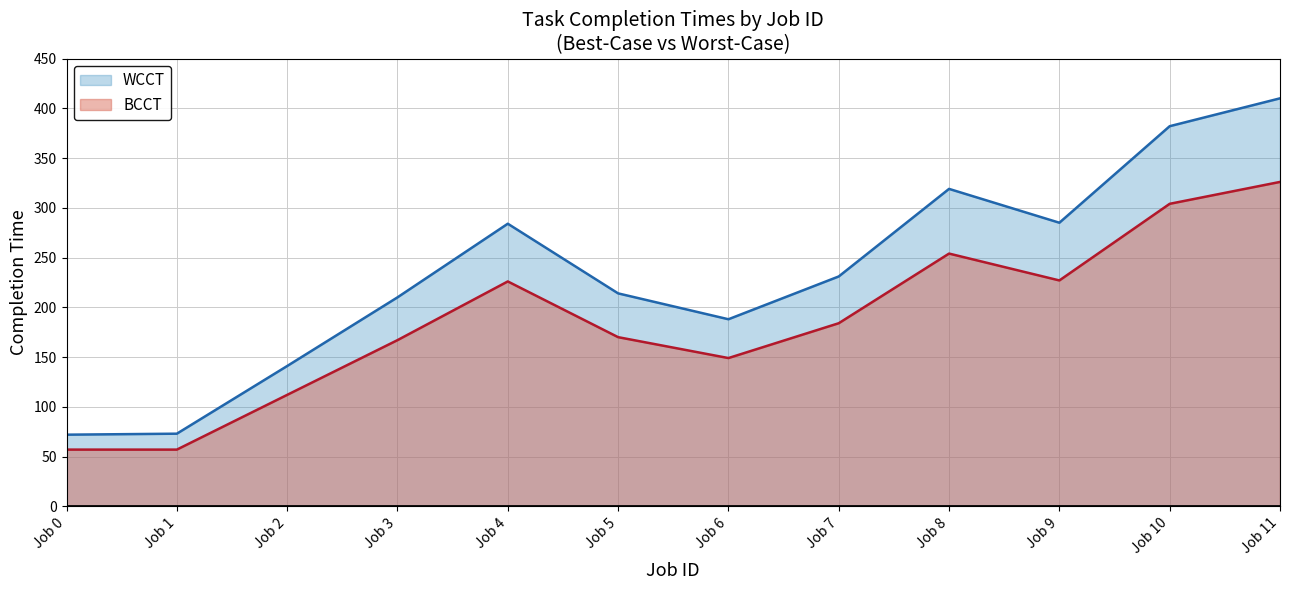

What is the value of the BCCT point at the 12th from the left?

326